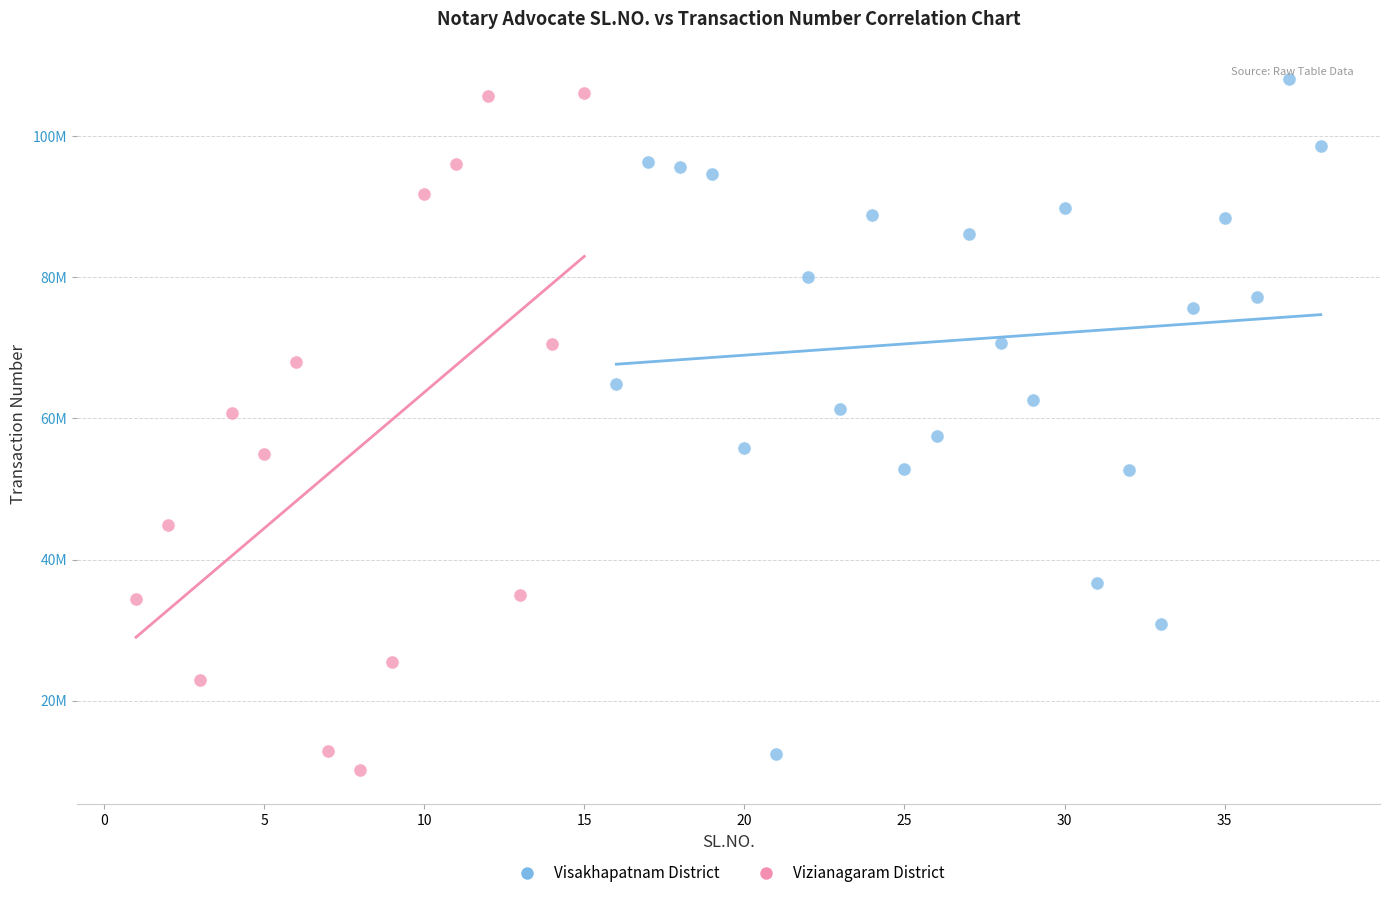

What are all the series names shown in the legend?

Visakhapatnam District, Vizianagaram District